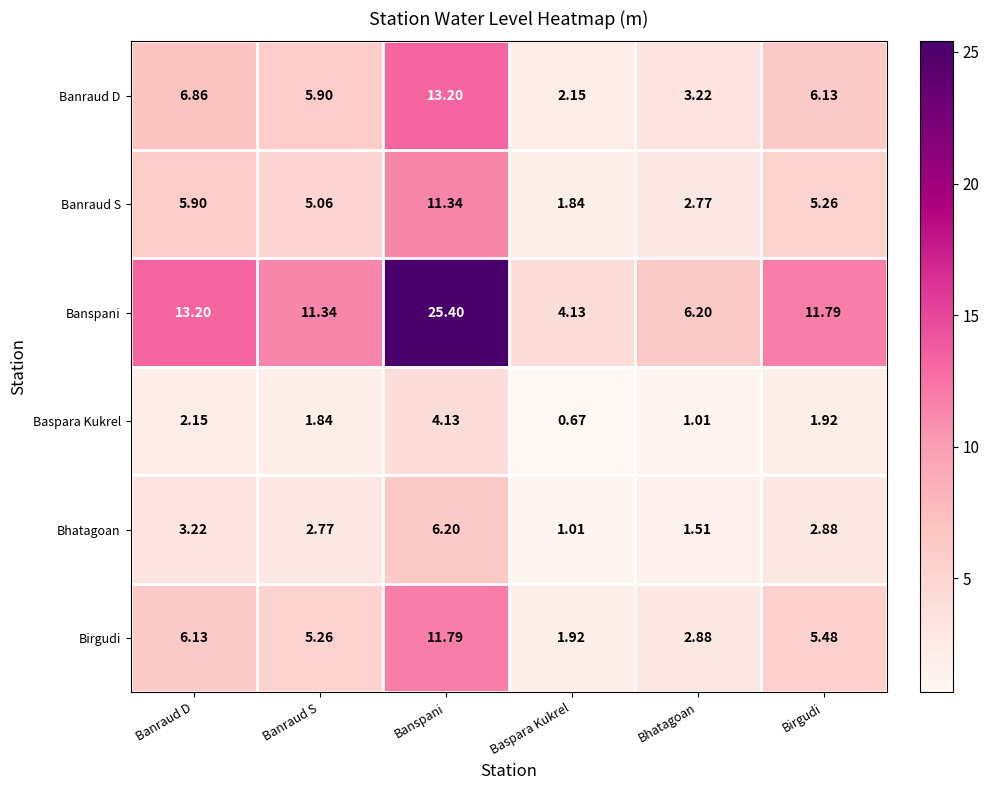

At which label does Banspani first exceed 11?

Banraud D